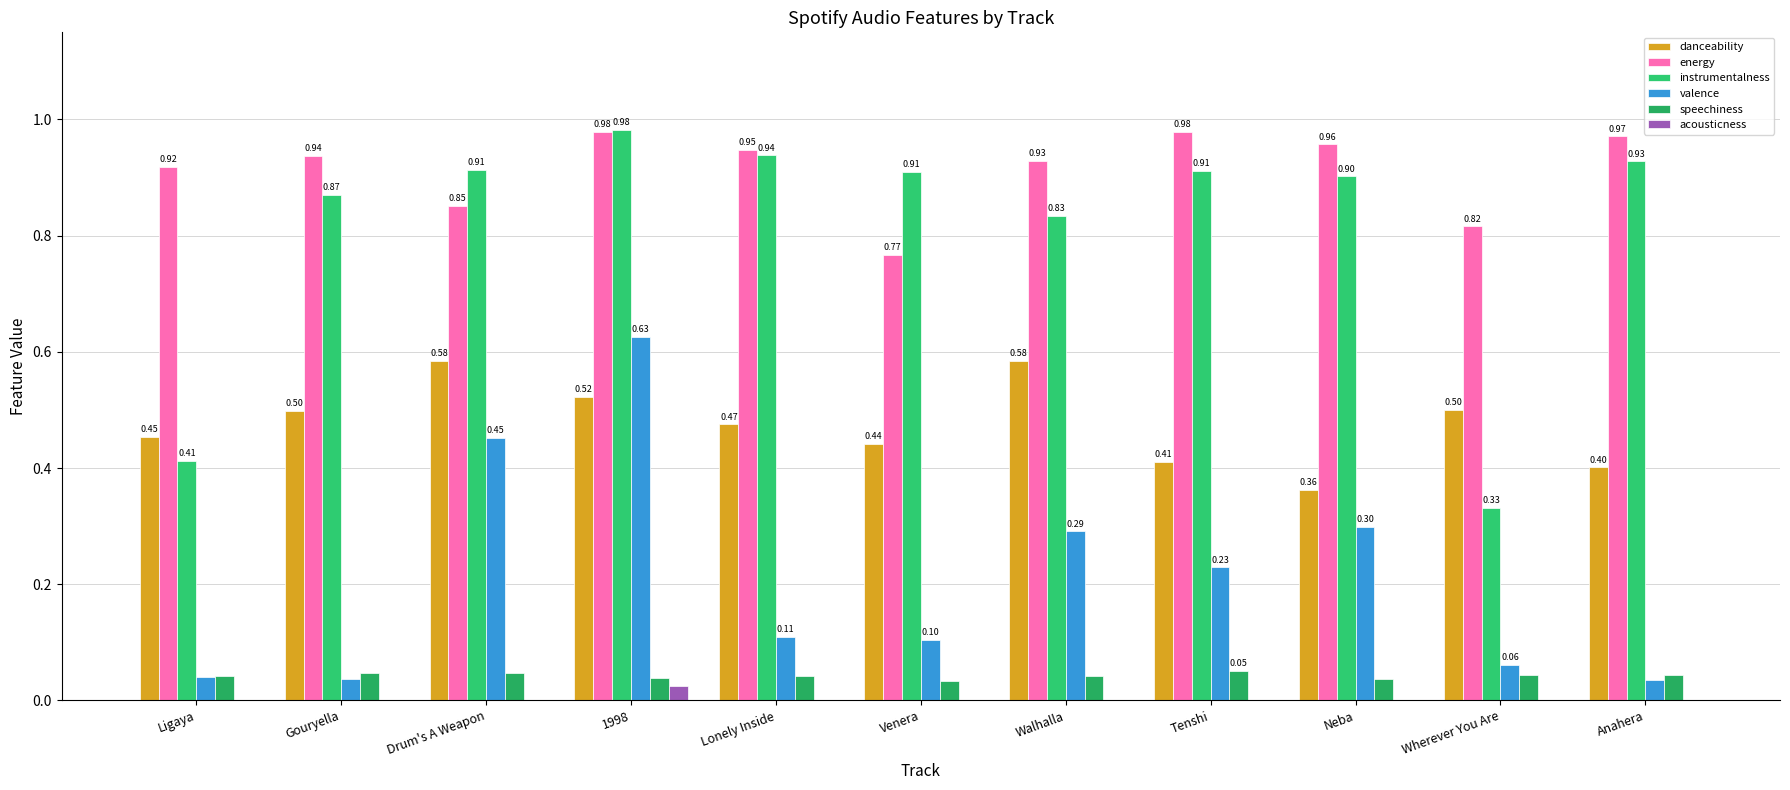

Is it true that speechiness equals 0.0 at Lonely Inside?

True